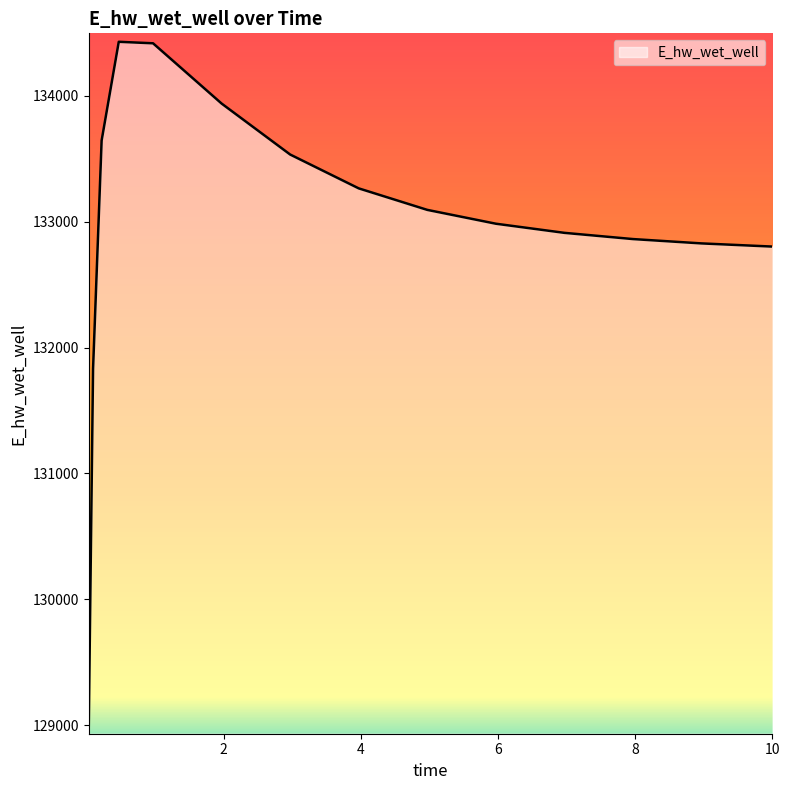

What is the smallest value displayed?

128996.6